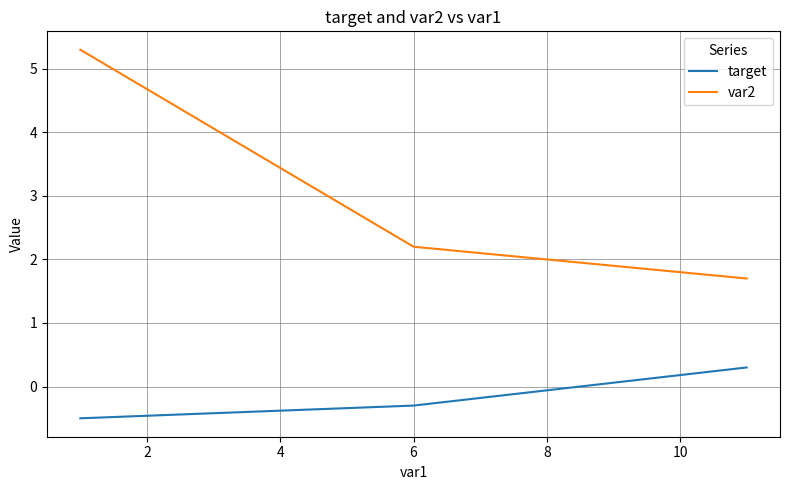

Which series has the largest total across all categories?

var2